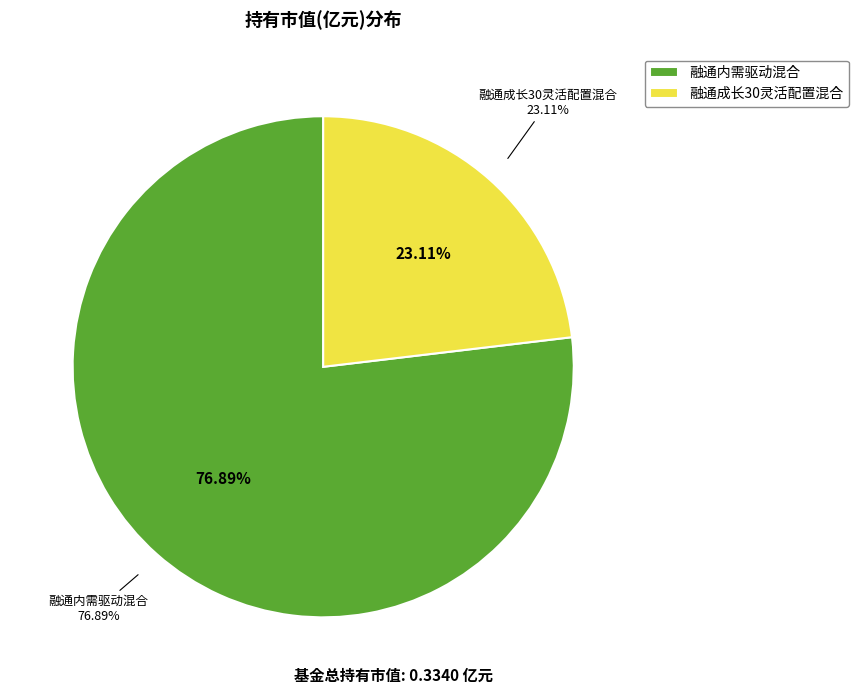

Is the sum of 融通内需驱动混合 and 融通成长30灵活配置混合 greater than half?

Yes